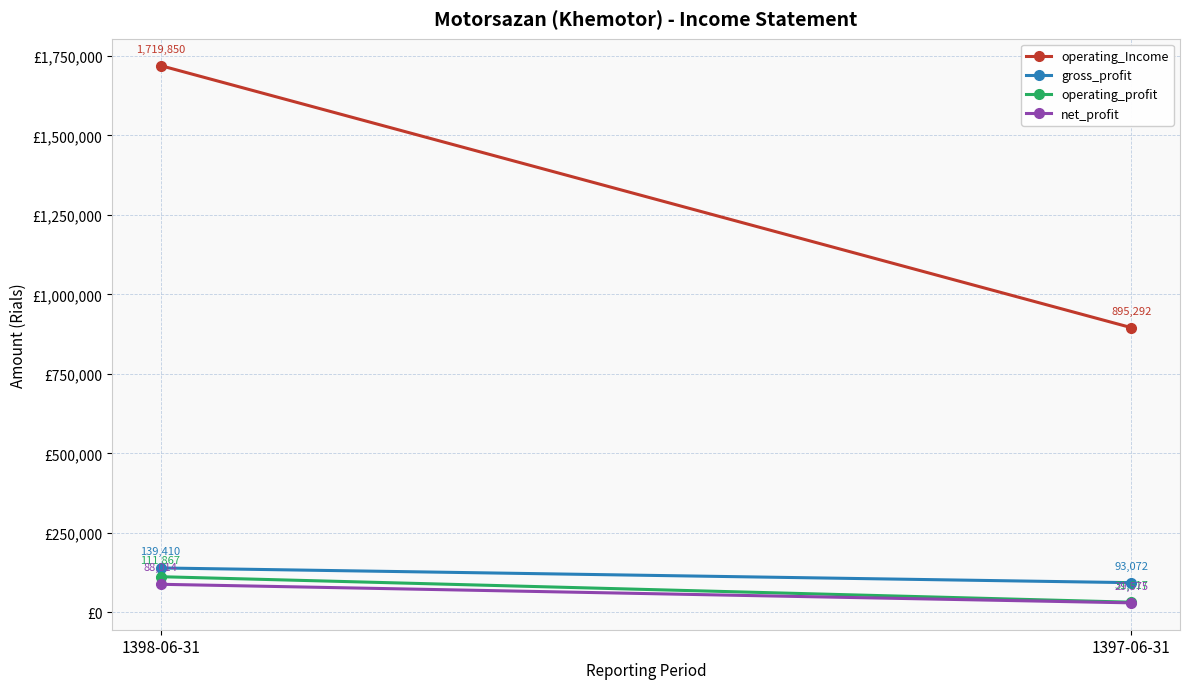

The operating_Income series shows 2986428 at 1398-06-31. True or false?

False